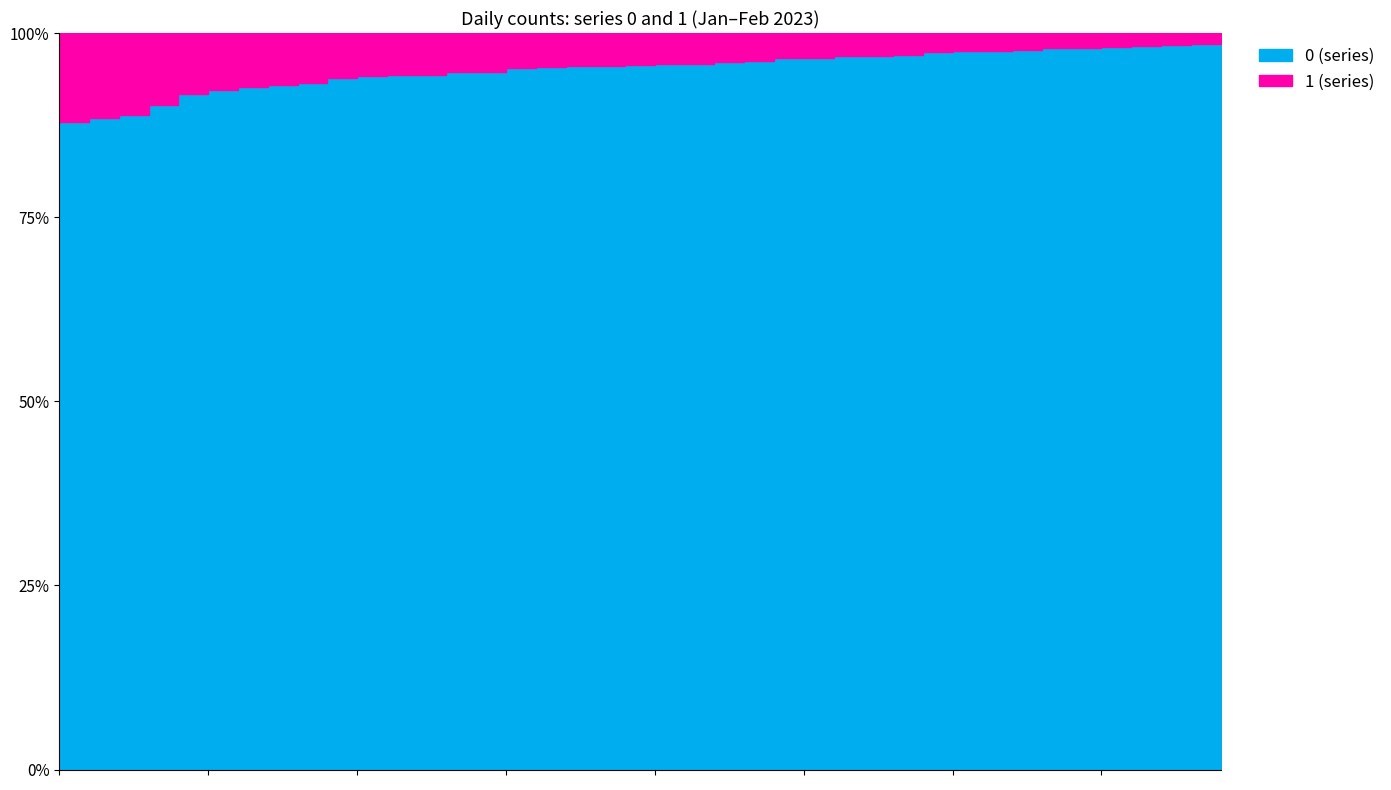

What is the highest value of the 0 series?

139